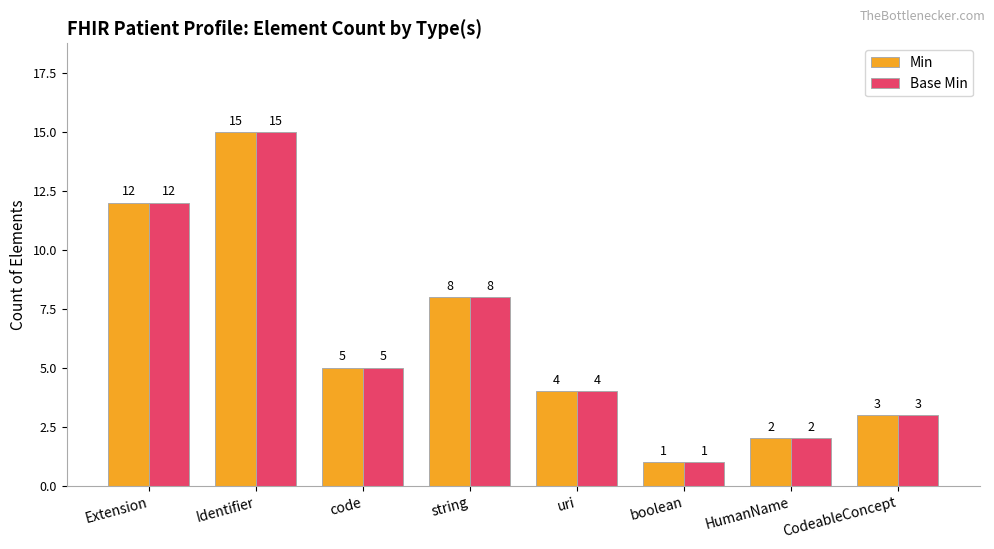

Where does the Min series first go above 5?

Extension